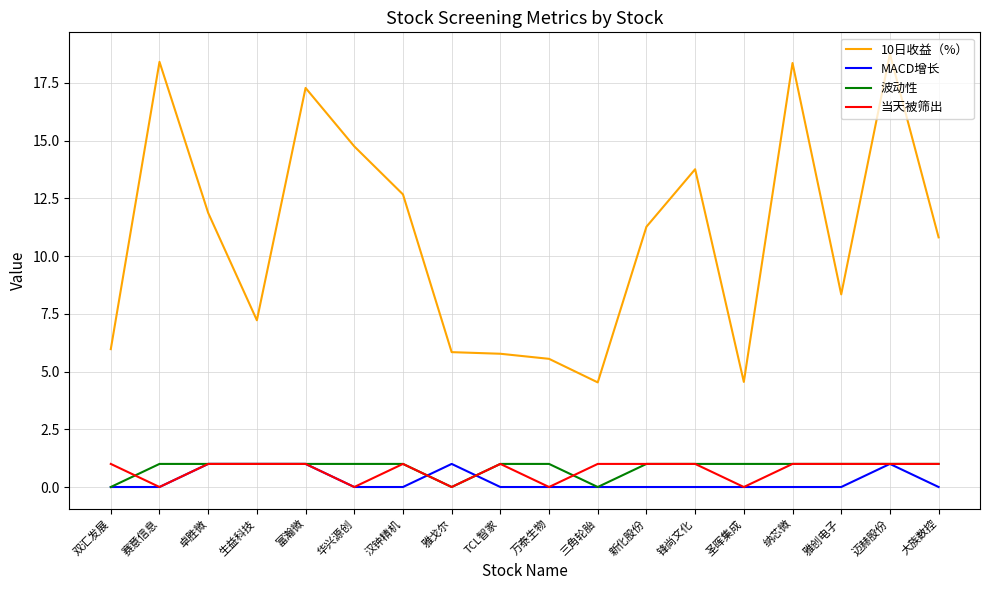

The MACD增长 series shows 0.7 at 三角轮胎. True or false?

False